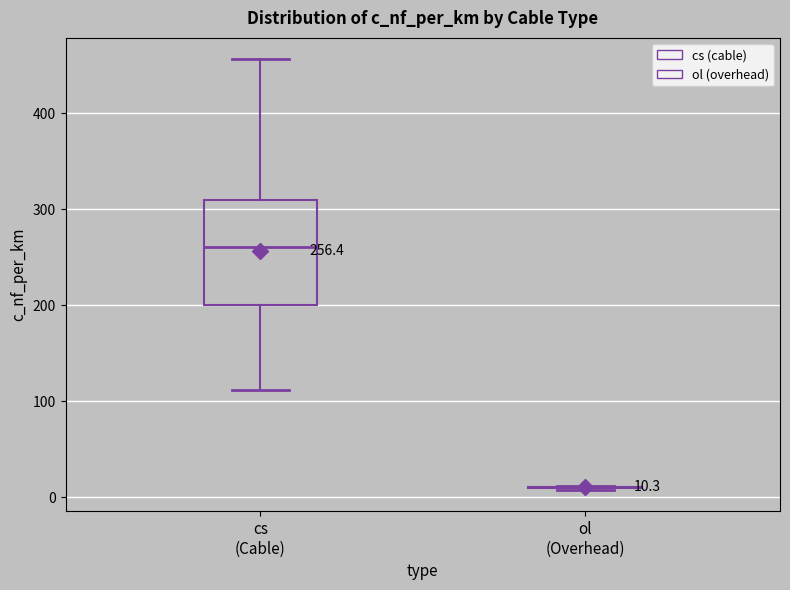

Comparing the boxes themselves (not the whiskers), which one is the tallest?

cs (Cable)